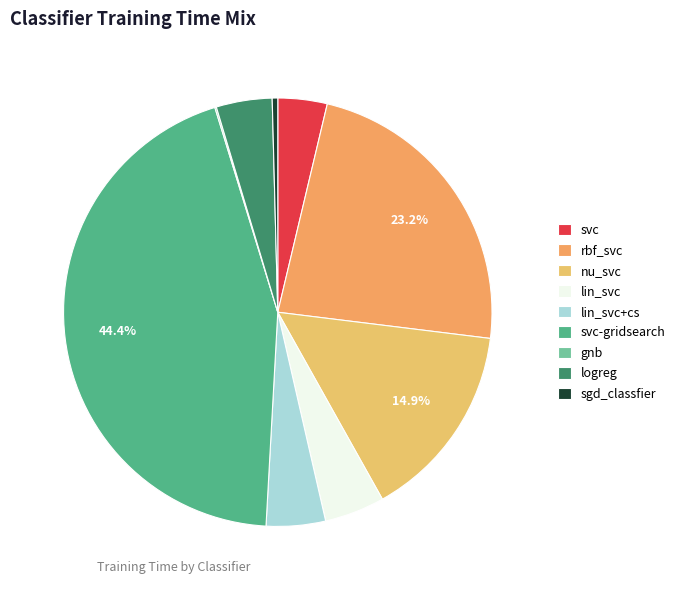

Is the sum of rbf_svc and svc-gridsearch greater than half?

Yes